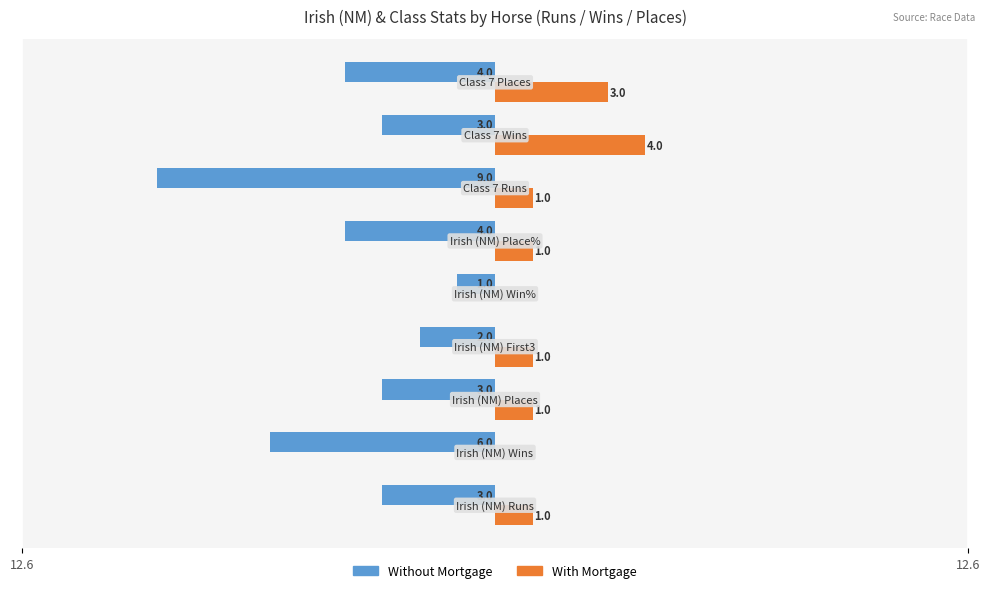

What are all the series names shown in the legend?

Without Mortgage, With Mortgage